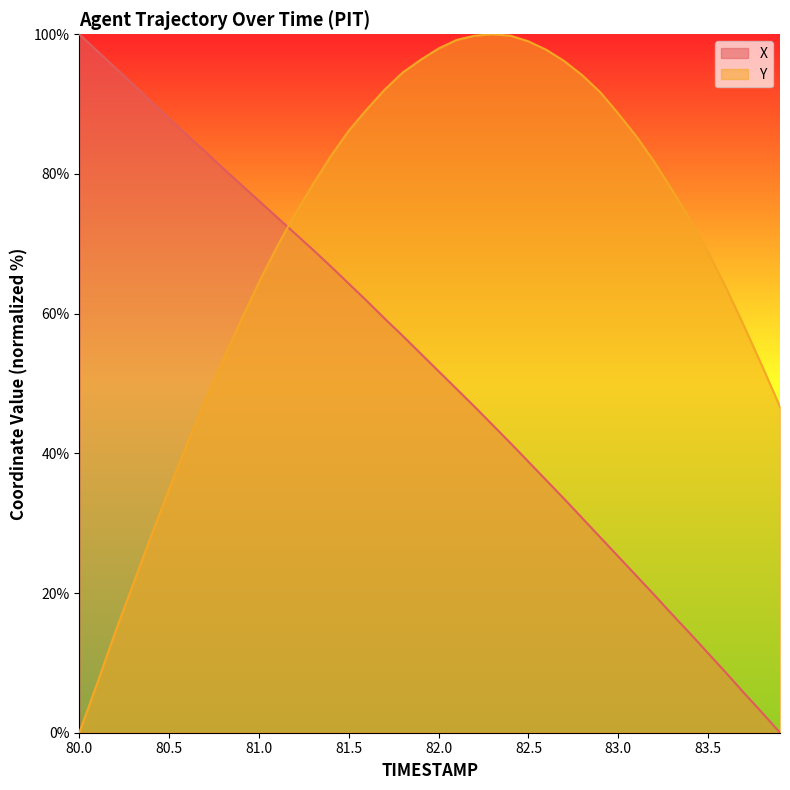

Rank the series at 82.4 from highest to lowest value.

Y, X